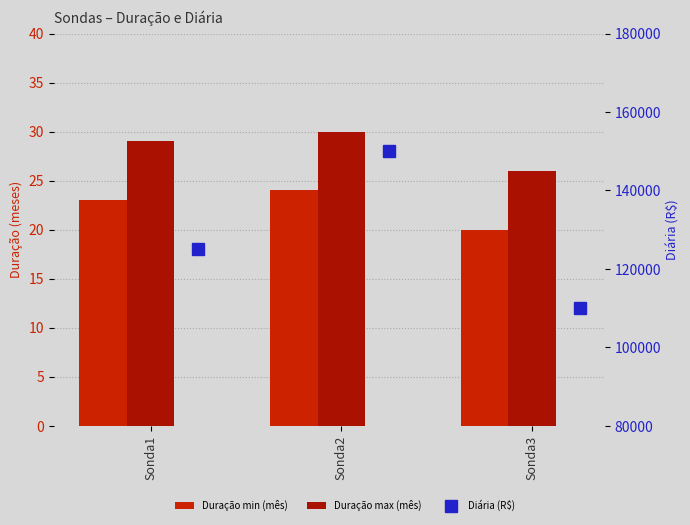

What is the average value of the Duração max (mês) series?

28